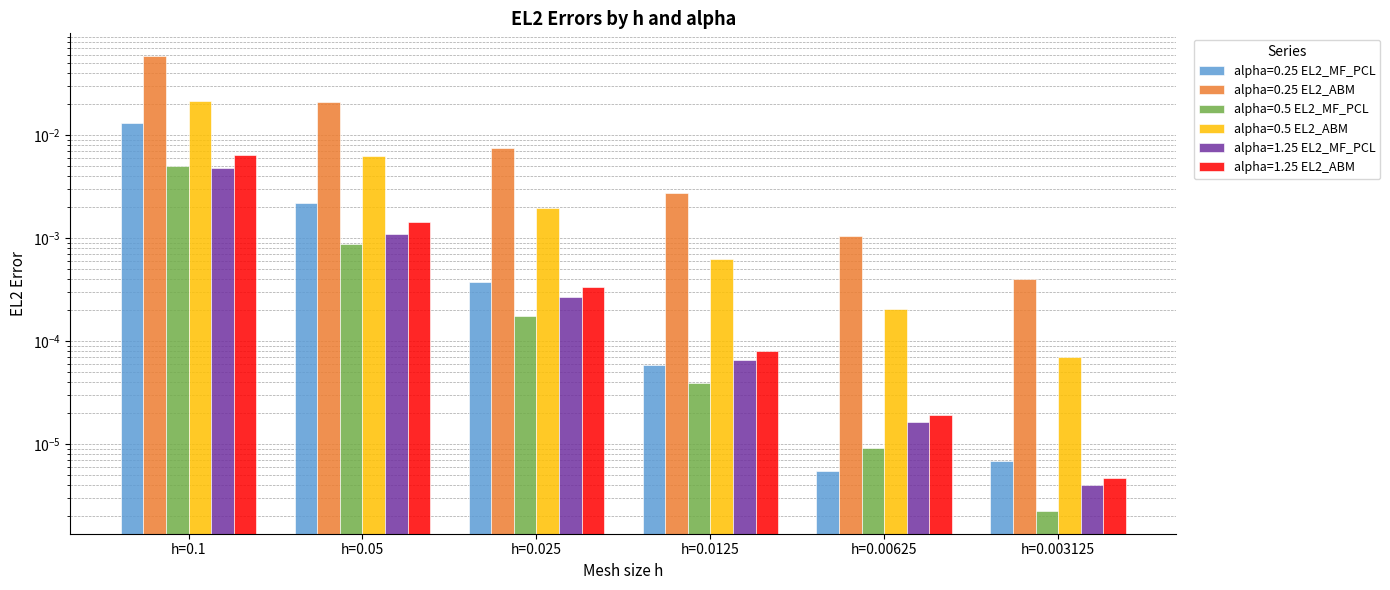

At h=0.1, list the series in order from largest to smallest.

alpha=0.25 EL2_ABM, alpha=0.5 EL2_ABM, alpha=0.25 EL2_MF_PCL, alpha=1.25 EL2_ABM, alpha=0.5 EL2_MF_PCL, alpha=1.25 EL2_MF_PCL